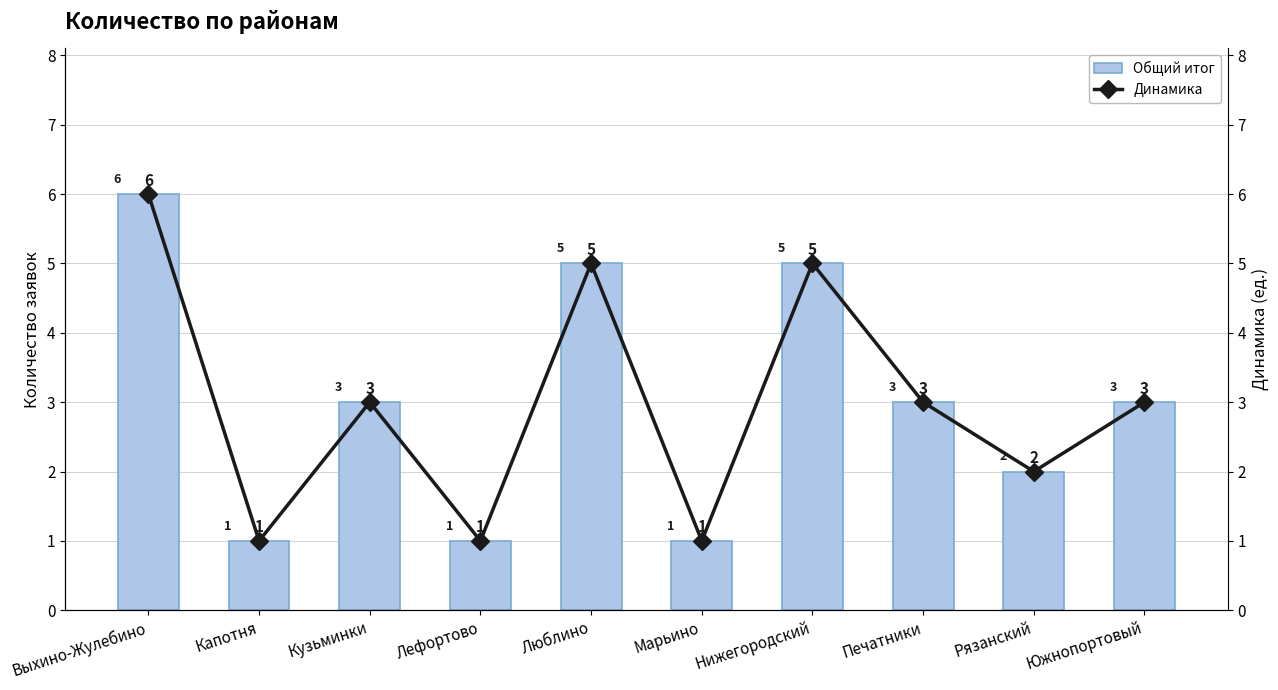

Count the Общий итог values in the range 1 to 5.

9